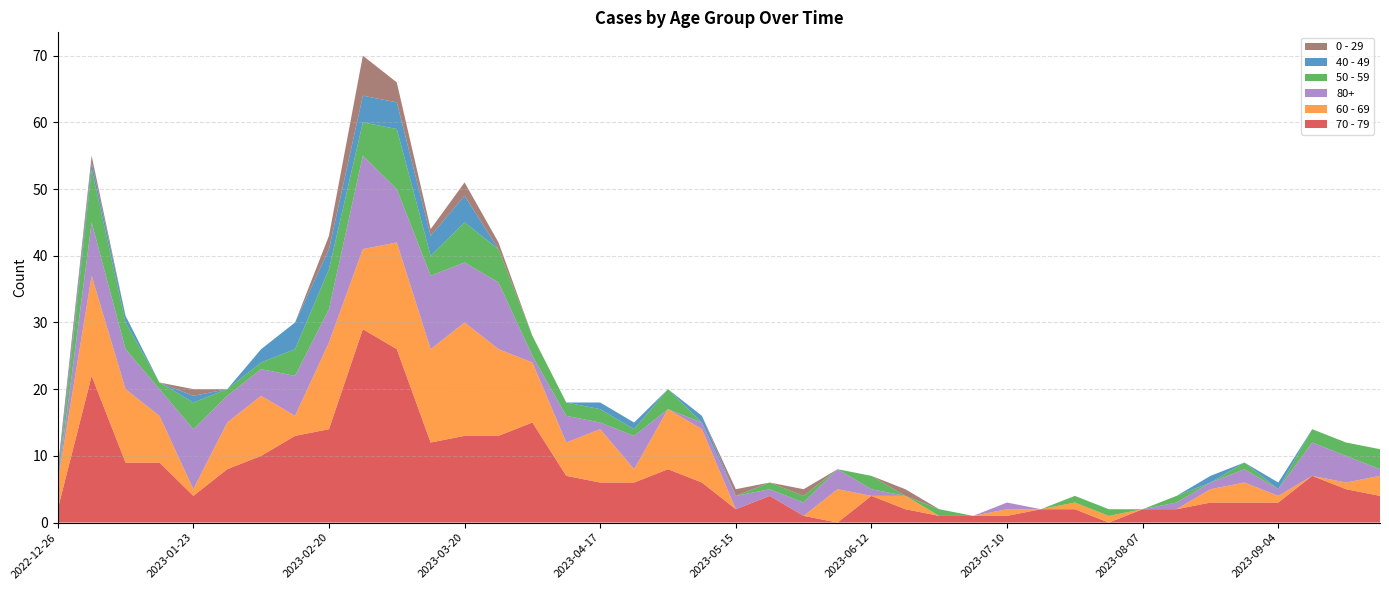

Reading left to right, extract all data points from this chart.

70 - 79: 2	22	9	9	4	8	10	13	14	29	26	12	13	13	15	7	6	6	8	6	2	4	1	0	4	2	1	1	1	2	2	0	2	2	3	3	3	7	5	4
60 - 69: 4	15	11	7	1	7	9	3	13	12	16	14	17	13	9	5	8	2	9	8	0	0	0	5	0	2	0	0	1	0	1	1	0	0	2	3	1	0	1	3
80+: 0	8	6	4	9	4	4	6	5	14	8	11	9	10	1	4	1	5	0	1	2	1	2	3	1	0	0	0	1	0	0	0	0	1	1	2	1	5	4	1
50 - 59: 0	8	4	1	4	1	1	4	6	5	9	3	6	5	3	2	2	1	3	0	0	1	1	0	2	0	1	0	0	0	1	1	0	1	0	1	0	2	2	3
40 - 49: 1	1	1	0	1	0	2	4	3	4	4	3	4	0	0	0	1	1	0	1	0	0	0	0	0	0	0	0	0	0	0	0	0	0	1	0	1	0	0	0
0 - 29: 1	1	0	0	1	0	0	0	2	6	3	1	2	1	0	0	0	0	0	0	1	0	1	0	0	1	0	0	0	0	0	0	0	0	0	0	0	0	0	0